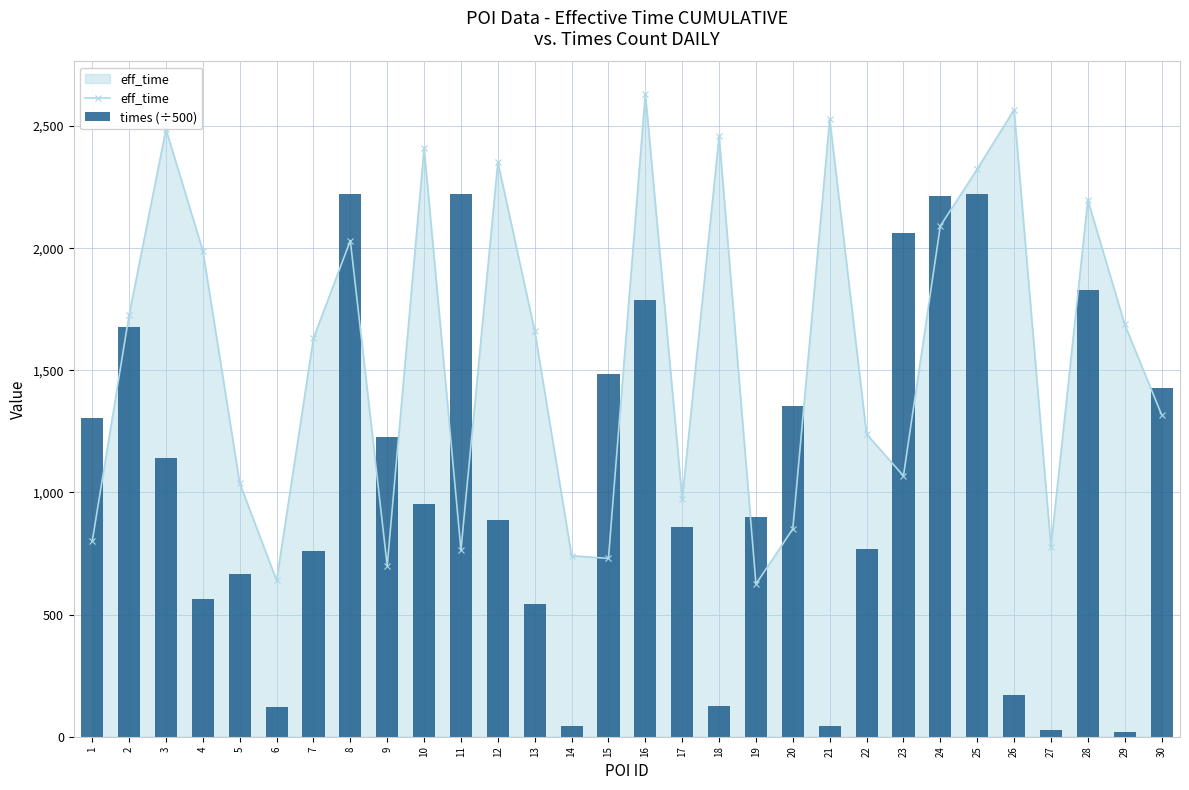

The value of eff_time at 12 is 556. True or false?

False